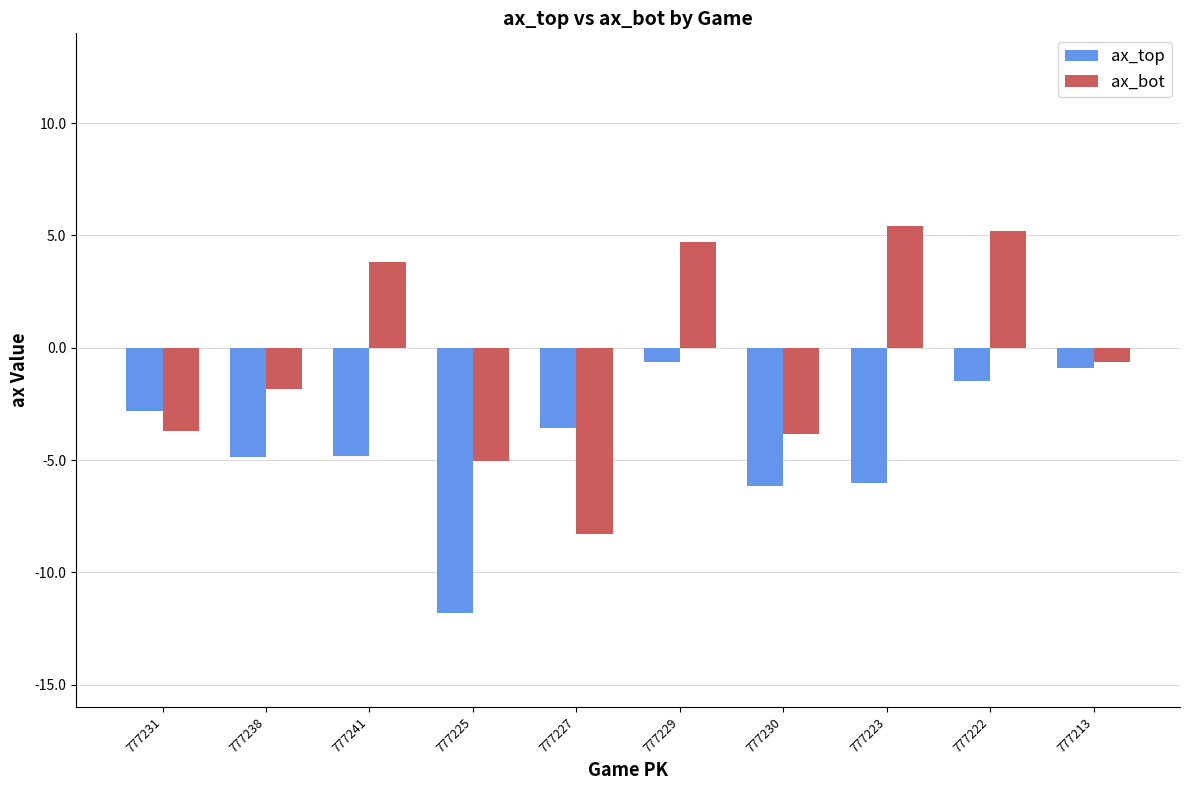

At which label does ax_top first exceed -3?

777231